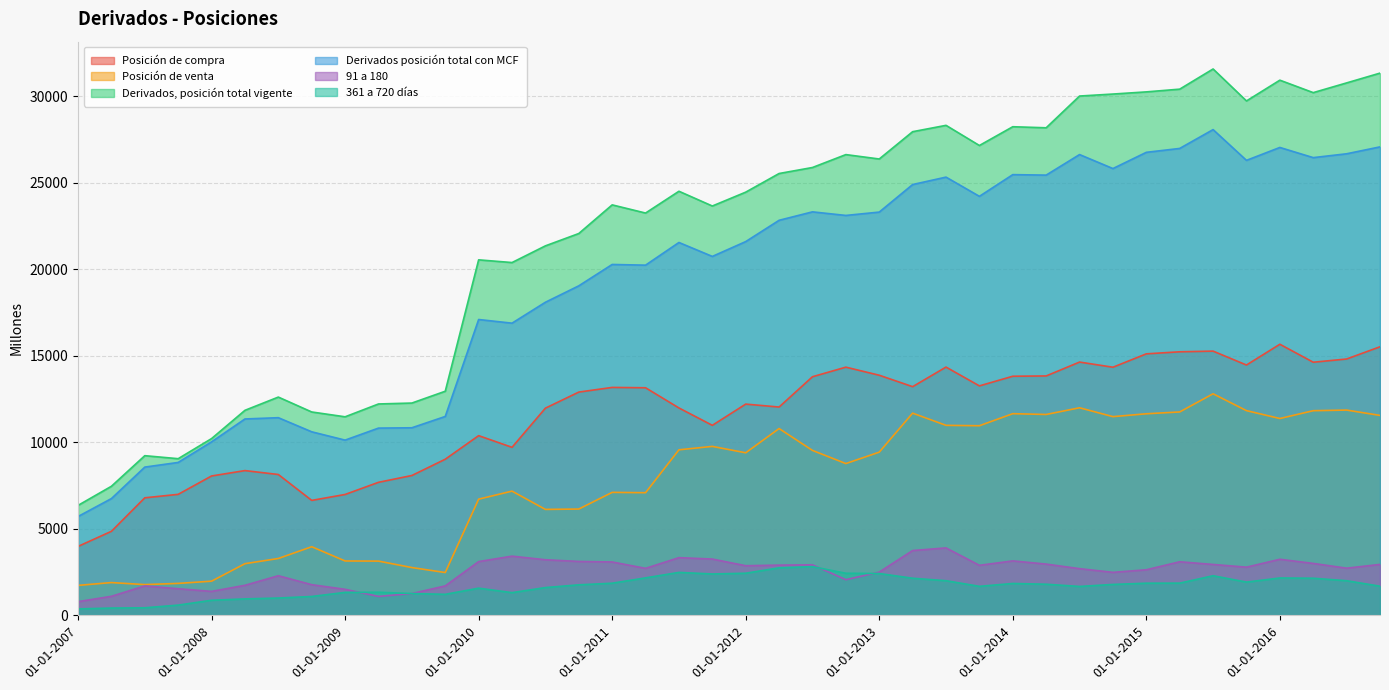

Which series has the largest range (max minus min)?

Derivados, posición total vigente